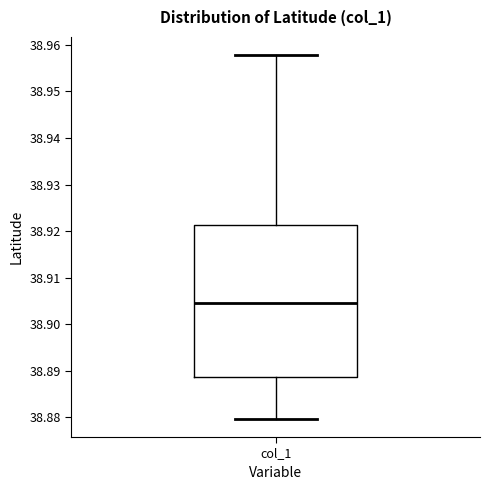

Where does the lower whisker of the box for col_1 end on the y-axis? The values are not printed on the chart, so give them approximately, as read against the axis.

38.880